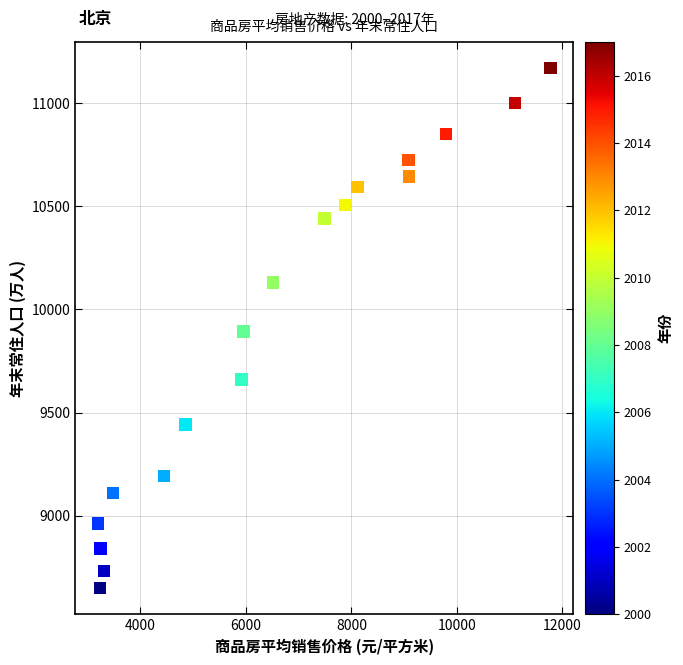

What is the range of Y values (max minus min)?

2519